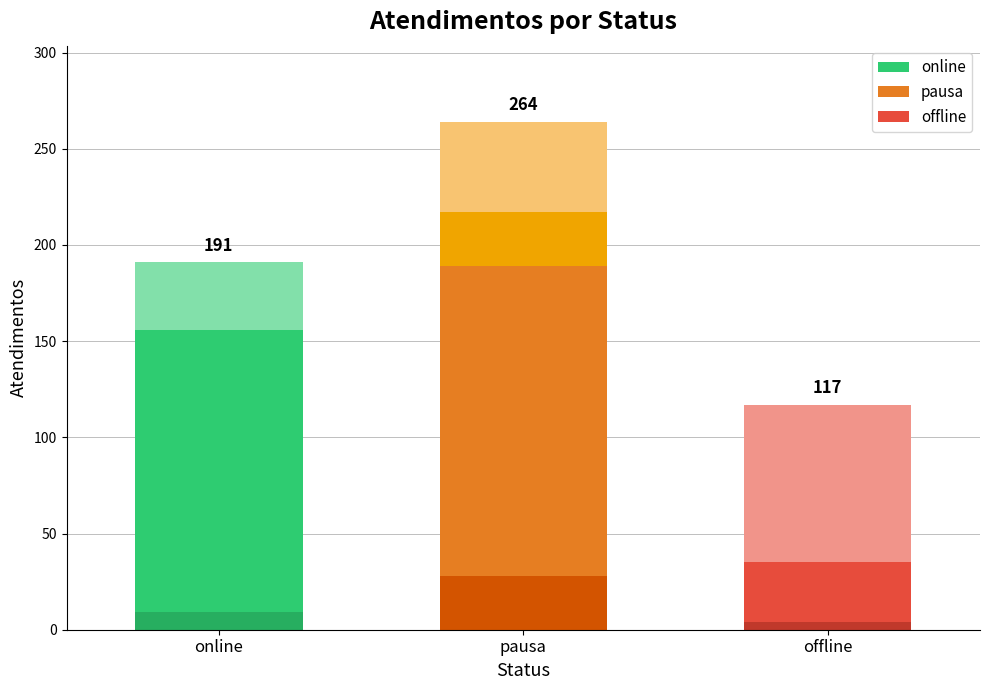

Does the chart contain any negative values?

No